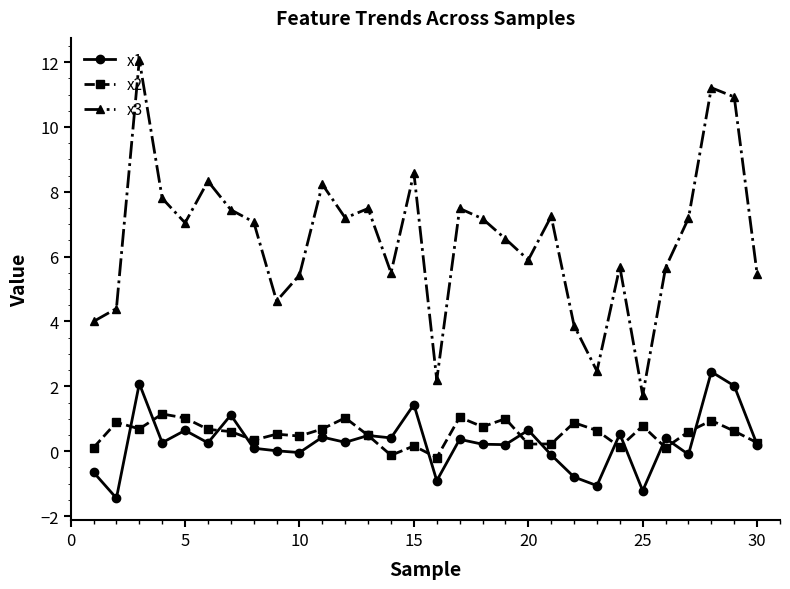

Which series has the widest spread of values?

x3